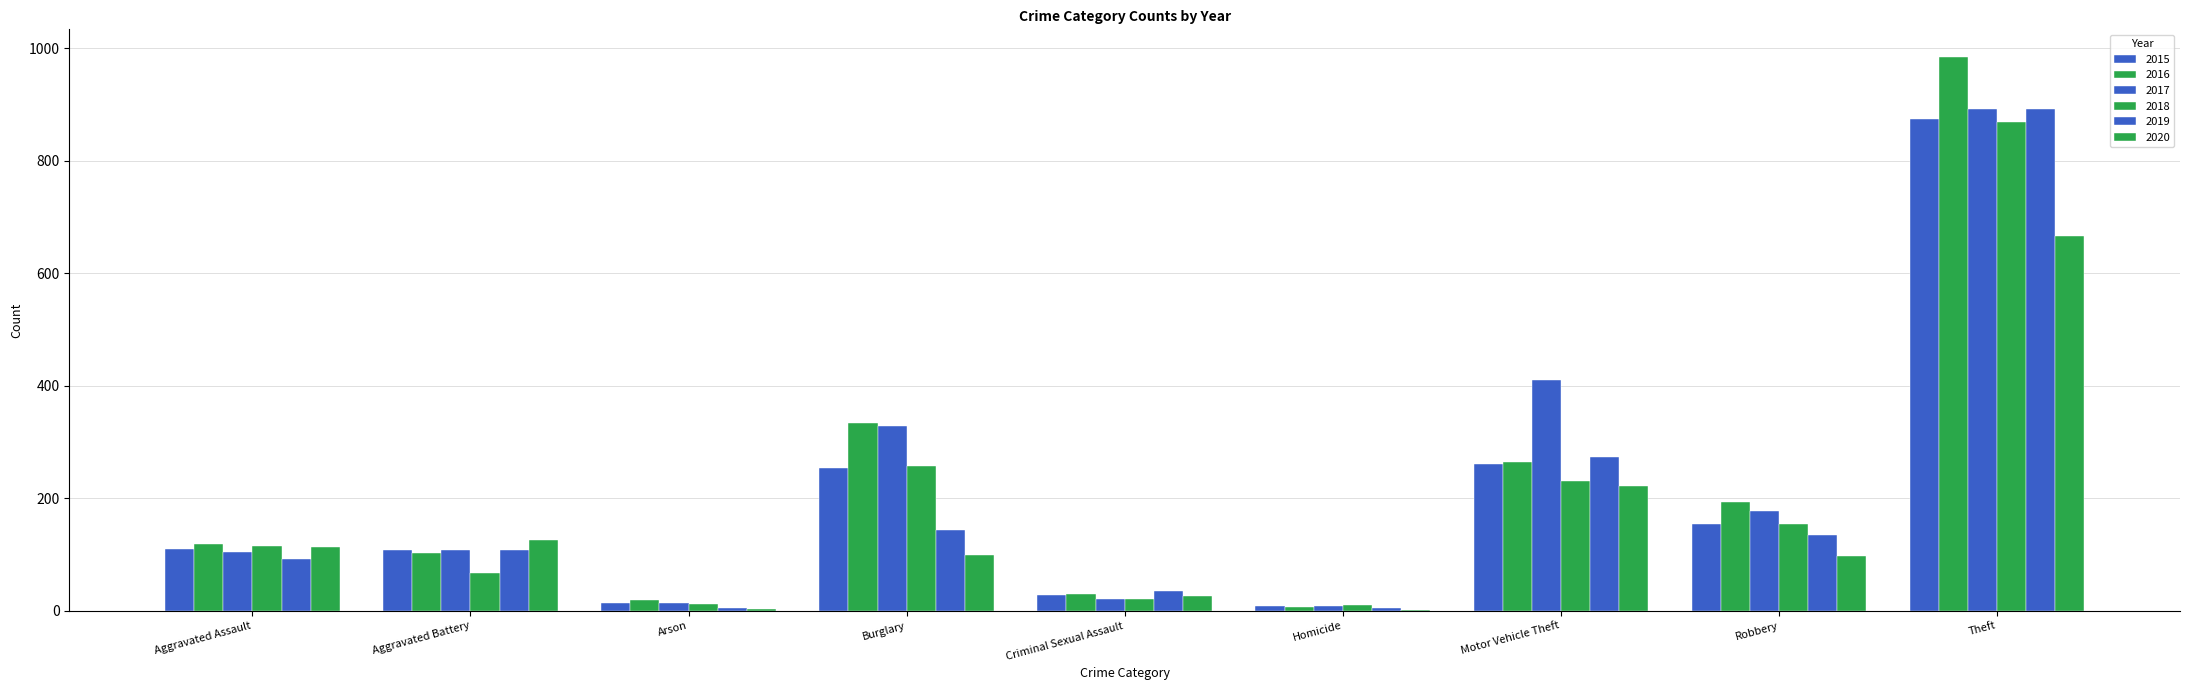

Which has a higher value, Burglary or Criminal Sexual Assault?

Burglary